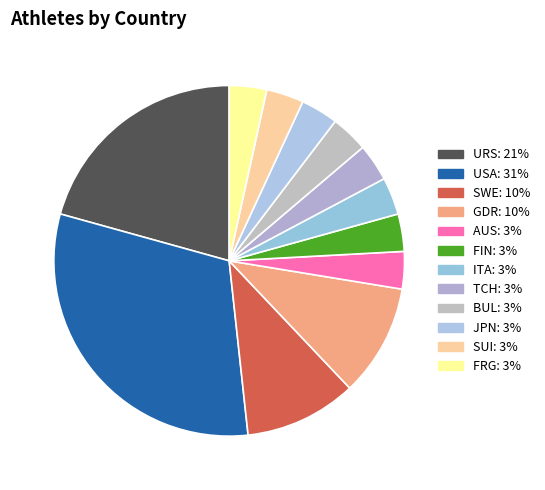

How much of the chart is everything except FRG?

96.6%